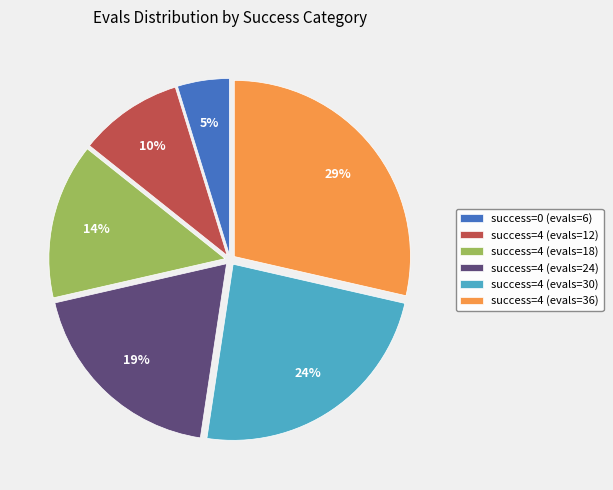

Which slice is the smallest?

success=0 (evals=6)